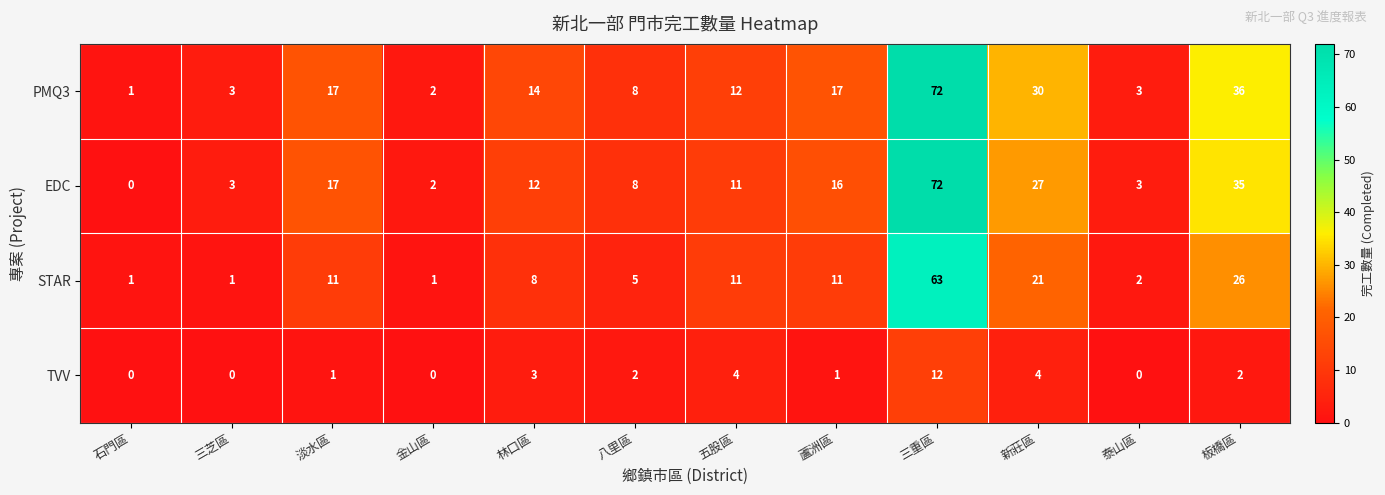

What is the greatest value displayed?

72